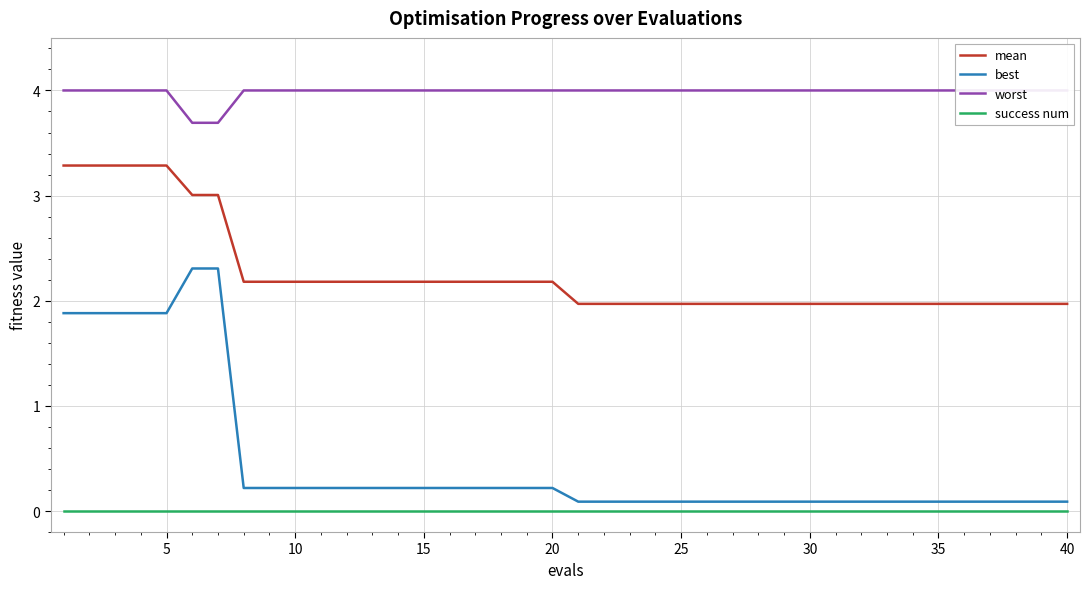

True or false: success num and worst intersect in this chart.

False